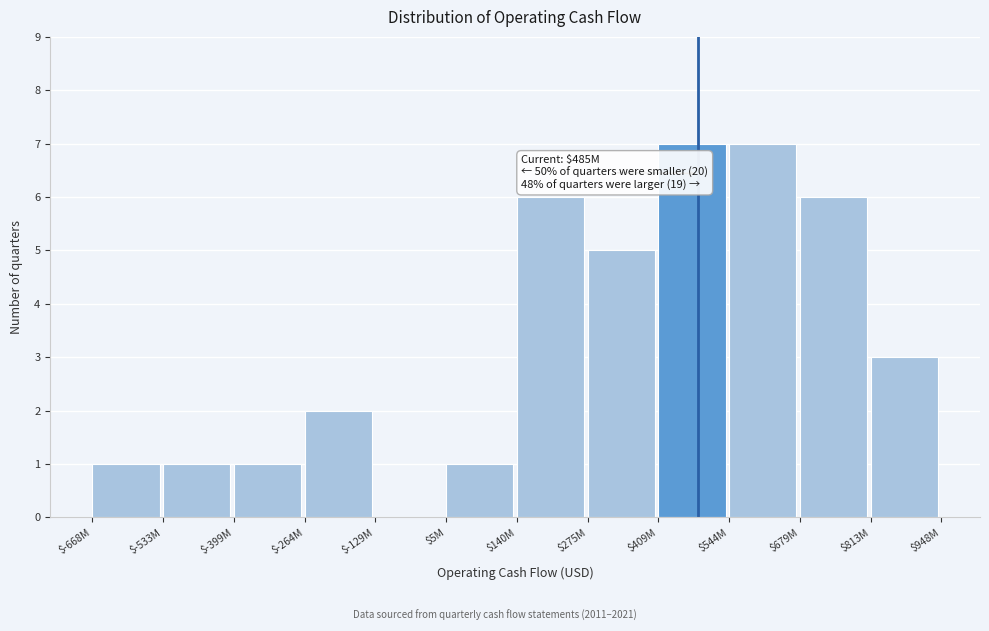

What is the sum of all values?

40